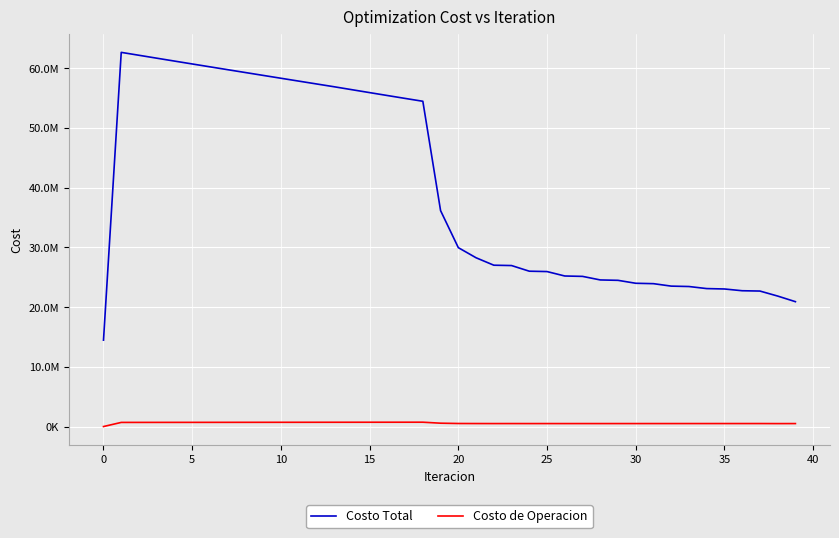

What are all the series names shown in the legend?

Costo Total, Costo de Operacion